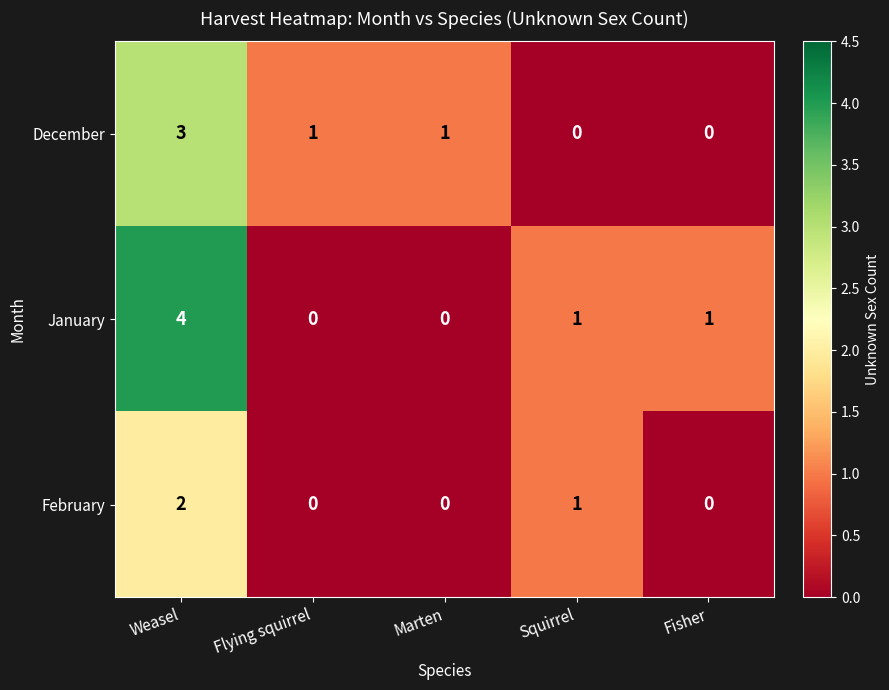

Which series has the largest range (max minus min)?

January